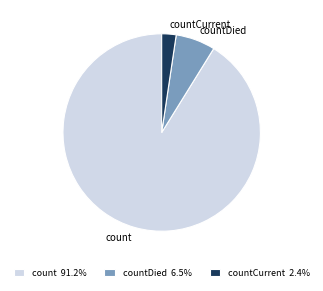

Which category has the biggest portion of the pie?

count